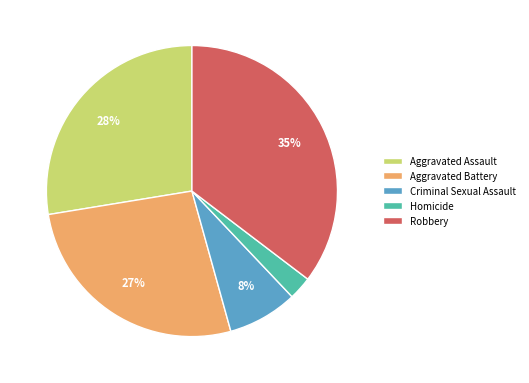

How many segments does this pie chart have?

5